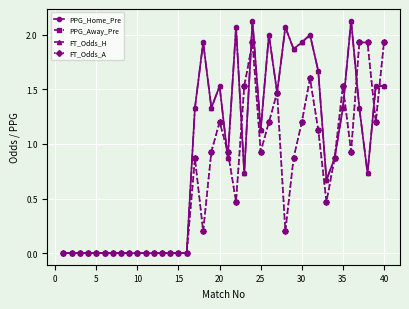

List the series in order of their peak value, lowest first.

PPG_Away_Pre, FT_Odds_A, PPG_Home_Pre, FT_Odds_H